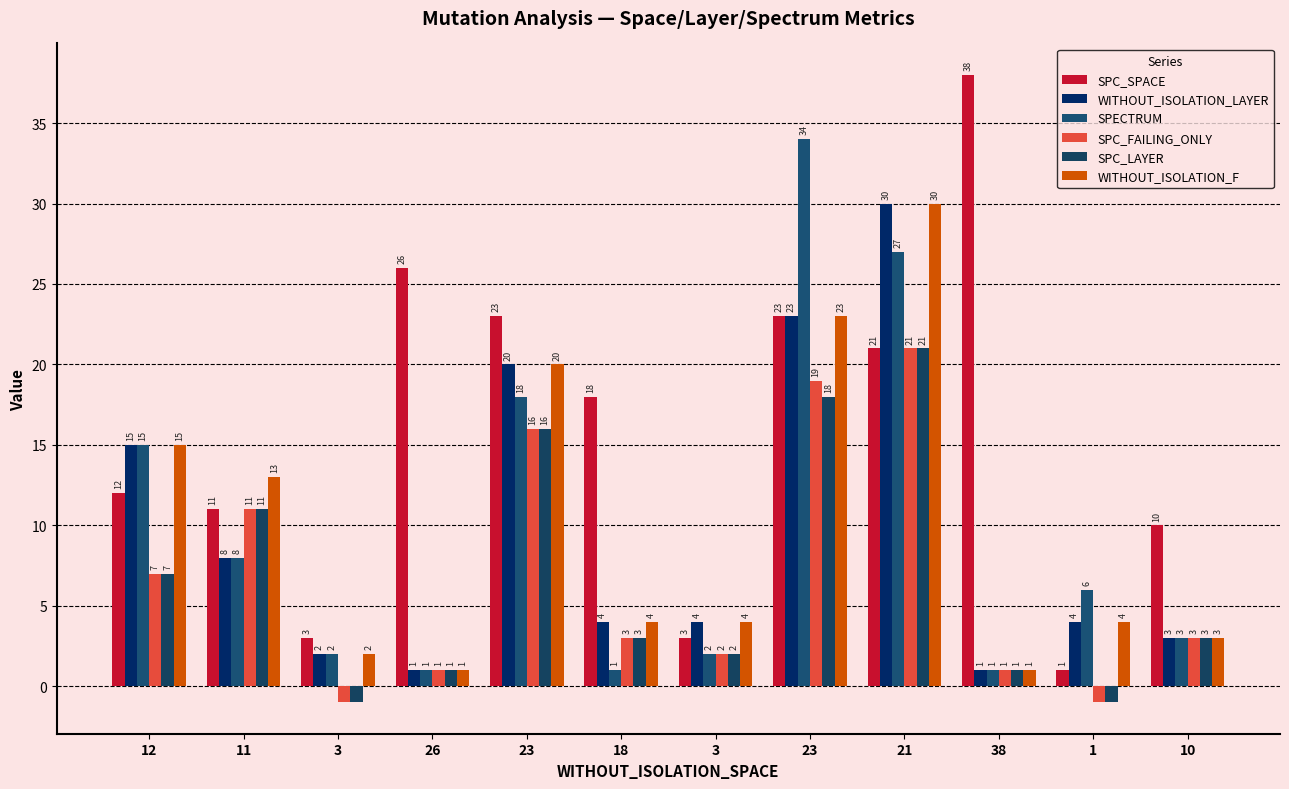

What is the sum of the WITHOUT_ISOLATION_LAYER values at 10 and 3?

7